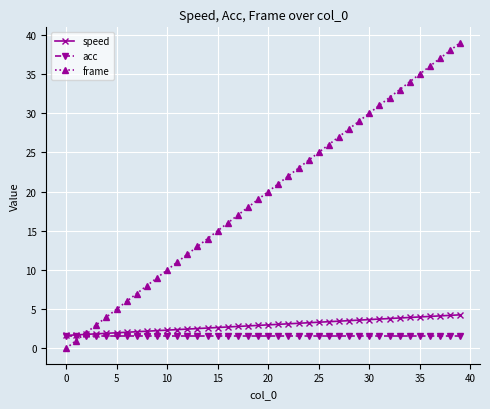

What is the maximum value shown in the chart?

39.0